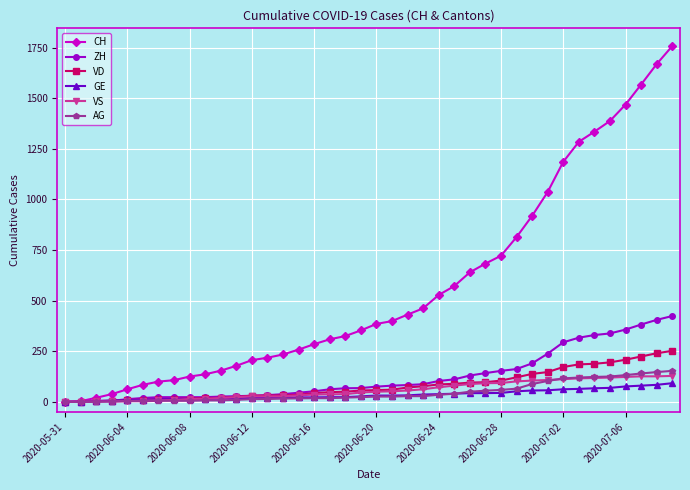

What is the greatest value displayed?

1758